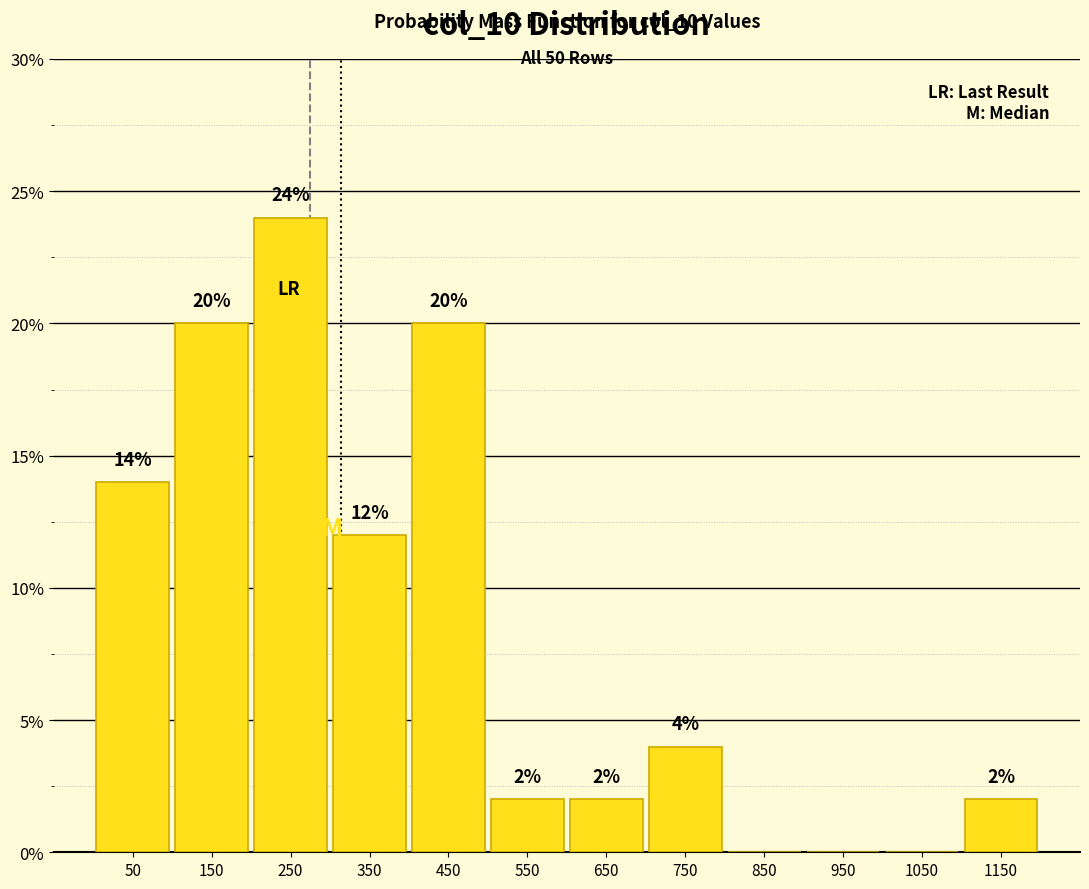

Over which range of the x-axis is the bar tallest?

200 to 300